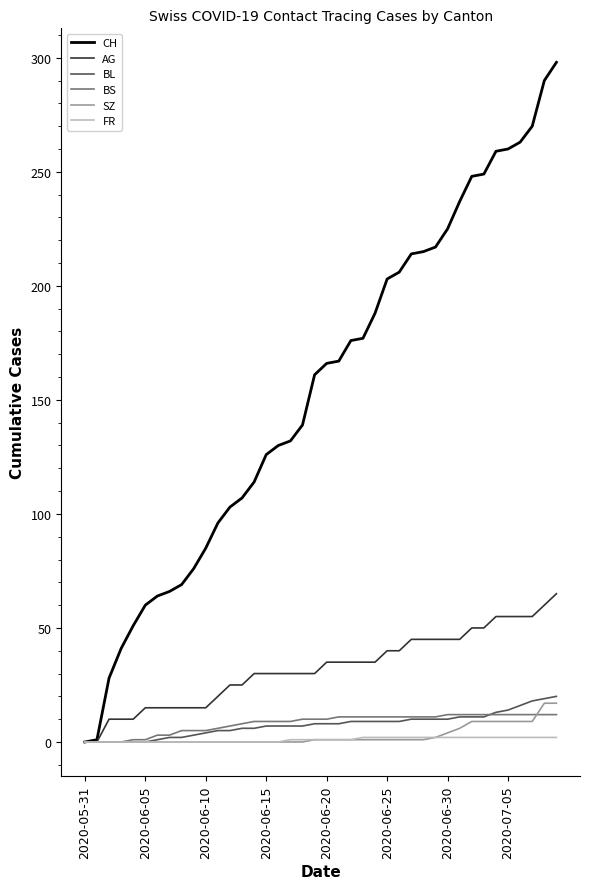

Which series has the largest total across all categories?

CH